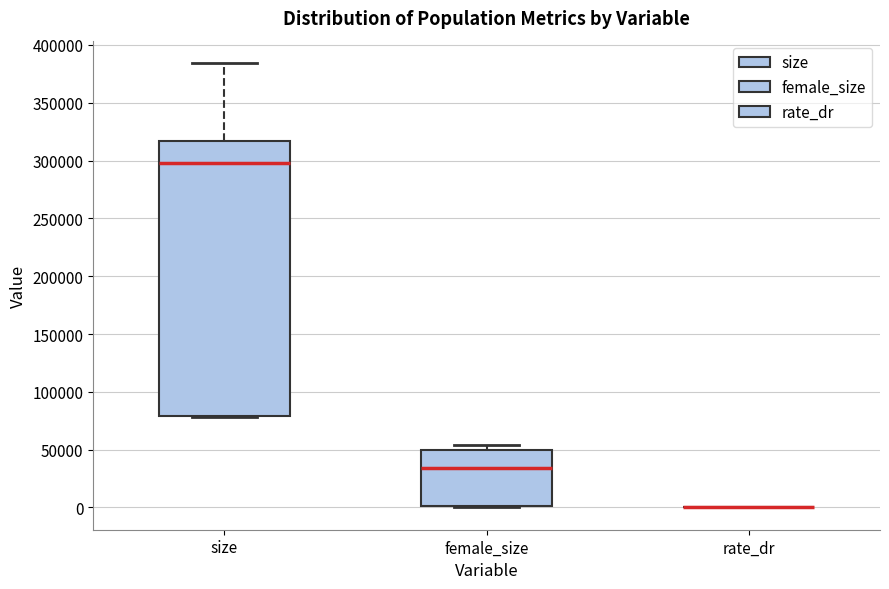

Reading left to right, transcribe this box plot: for each box, give where its median line is, the range the box spans, and where its two whiskers end, as read against the y-axis. The values are not printed on the chart, so give them approximately, as read against the axis.

size: median 300000, box 80000 to 315000, whiskers 80000 to 385000
female_size: median 35000, box 0 to 50000, whiskers 0 to 55000
rate_dr: box collapsed to a line at 0, whiskers 0 to 0